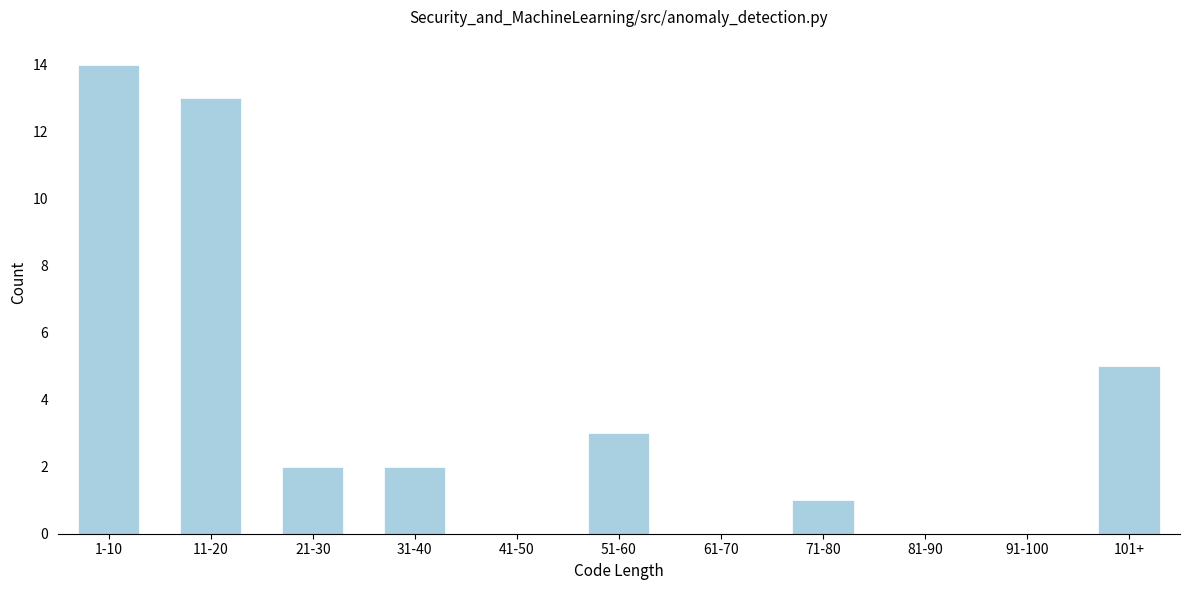

Reading right to left, list all the values displayed in this chart.

101+=5	91-100=0	81-90=0	71-80=1	61-70=0	51-60=3	41-50=0	31-40=2	21-30=2	11-20=13	1-10=14